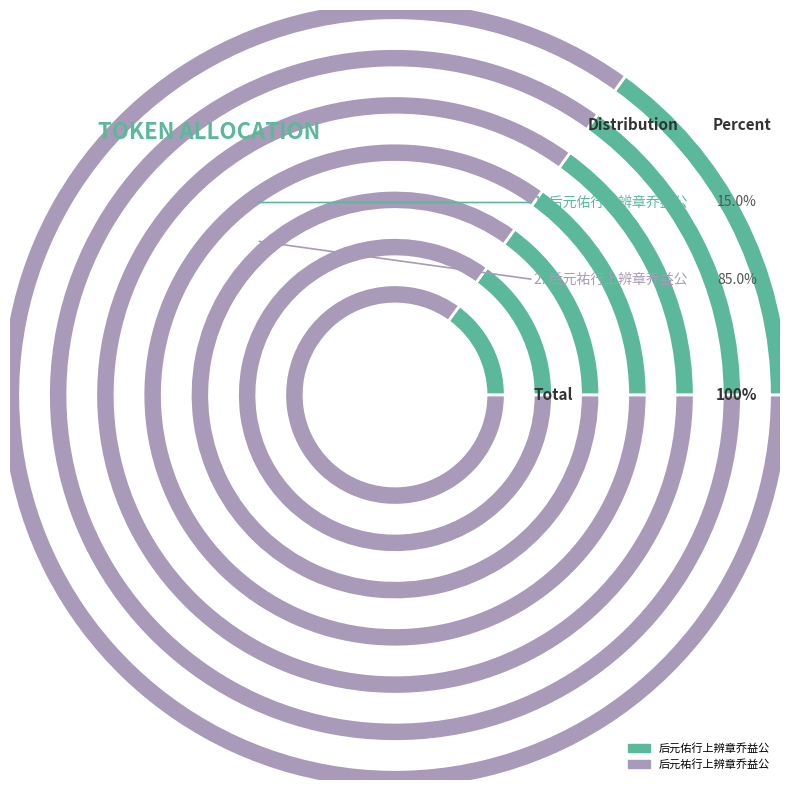

What percentage is the 后元佑行上辨章乔益公 slice, to the nearest percent?

15%